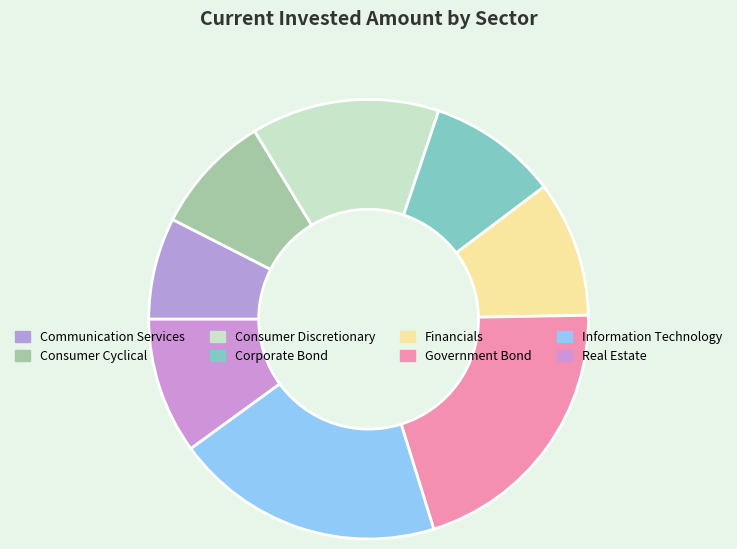

How many segments does this pie chart have?

8